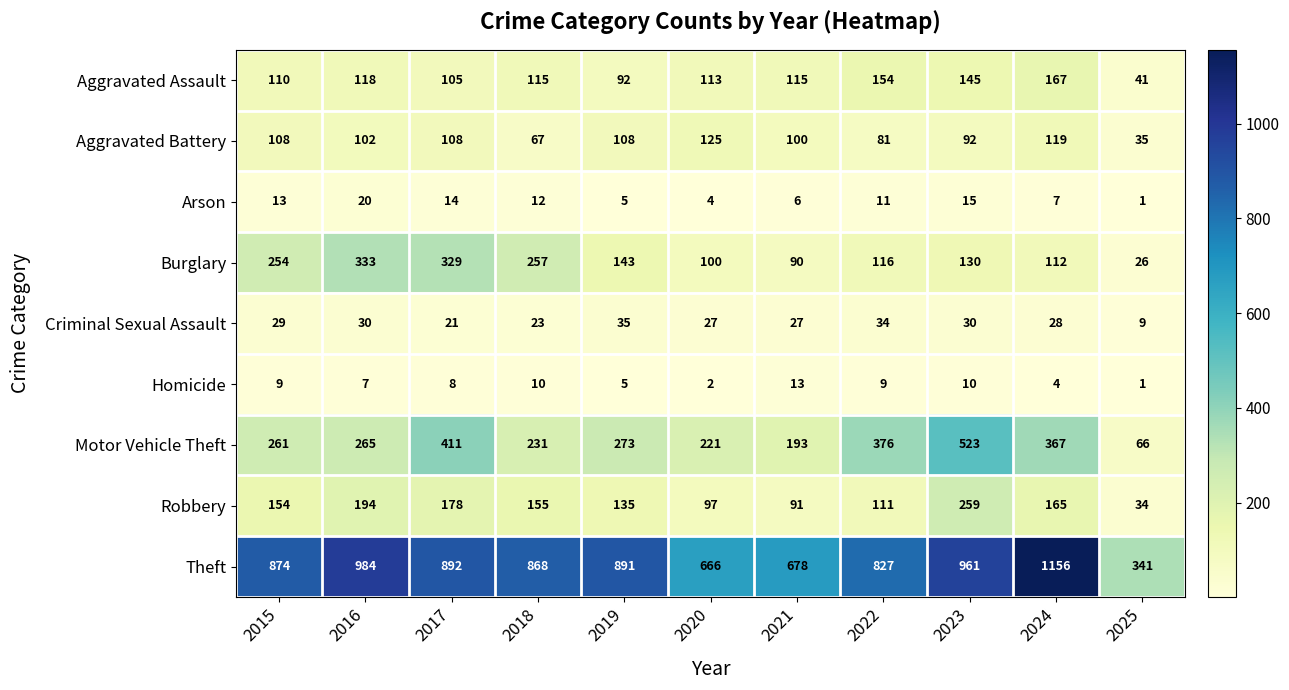

What is the greatest value displayed?

1156